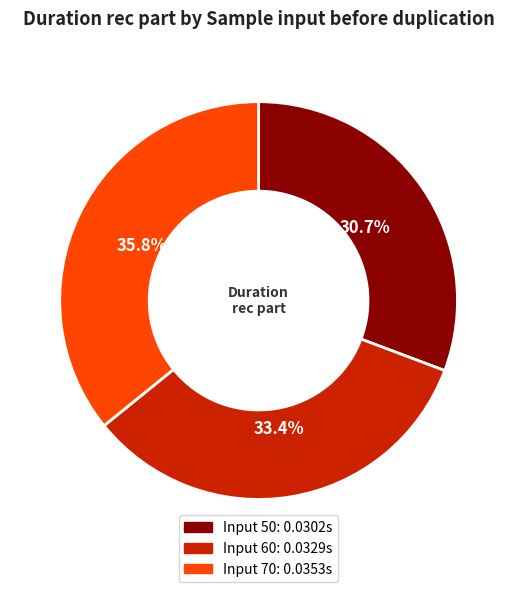

Does any single category account for the majority?

No